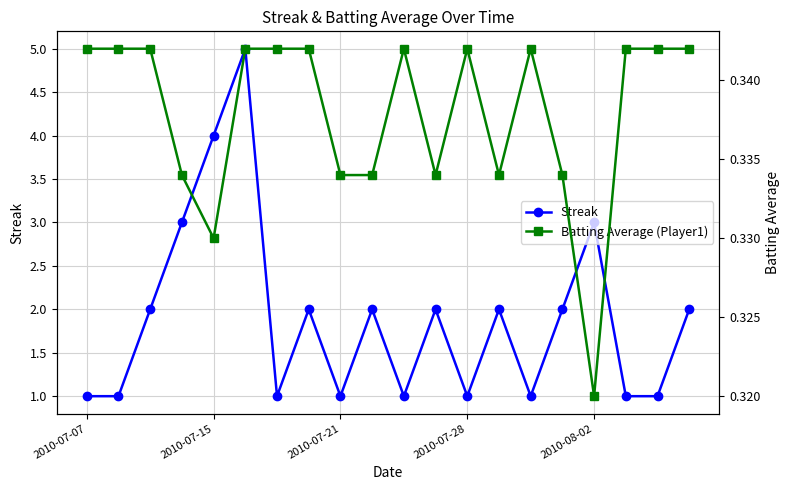

What are all the series names shown in the legend?

Streak, Batting Average (Player1)